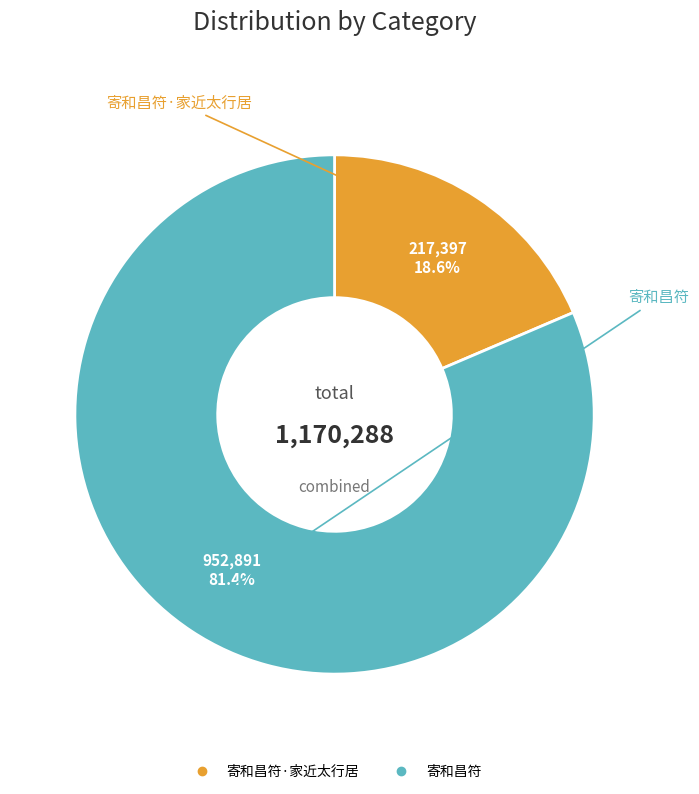

Is there any slice that represents more than half of the pie?

Yes